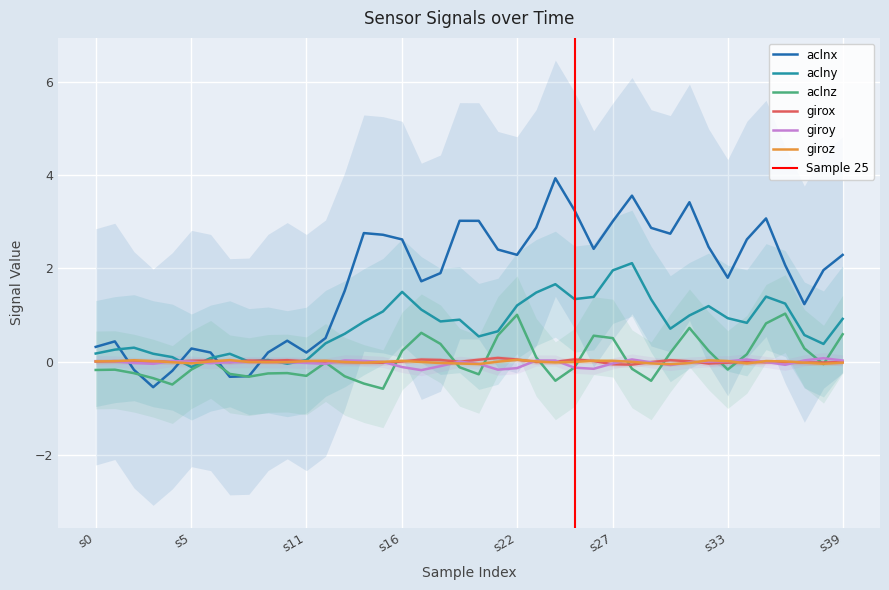

How many positive values does the giroy series have?

15